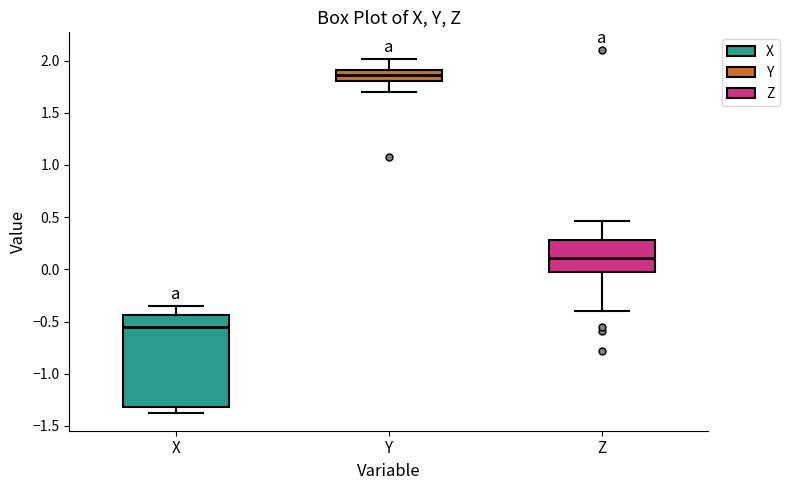

Reading left to right, read every box against the y-axis: the position of its median line, the range the box covers, and the ends of its whiskers. The values are not printed on the chart, so give them approximately, as read against the axis.

X: median -0.55, box -1.30 to -0.45, whiskers -1.35 to -0.35
Y: median 1.85, box 1.80 to 1.90, whiskers 1.70 to 2.00
Z: median 0.10, box 0.00 to 0.30, whiskers -0.40 to 0.45